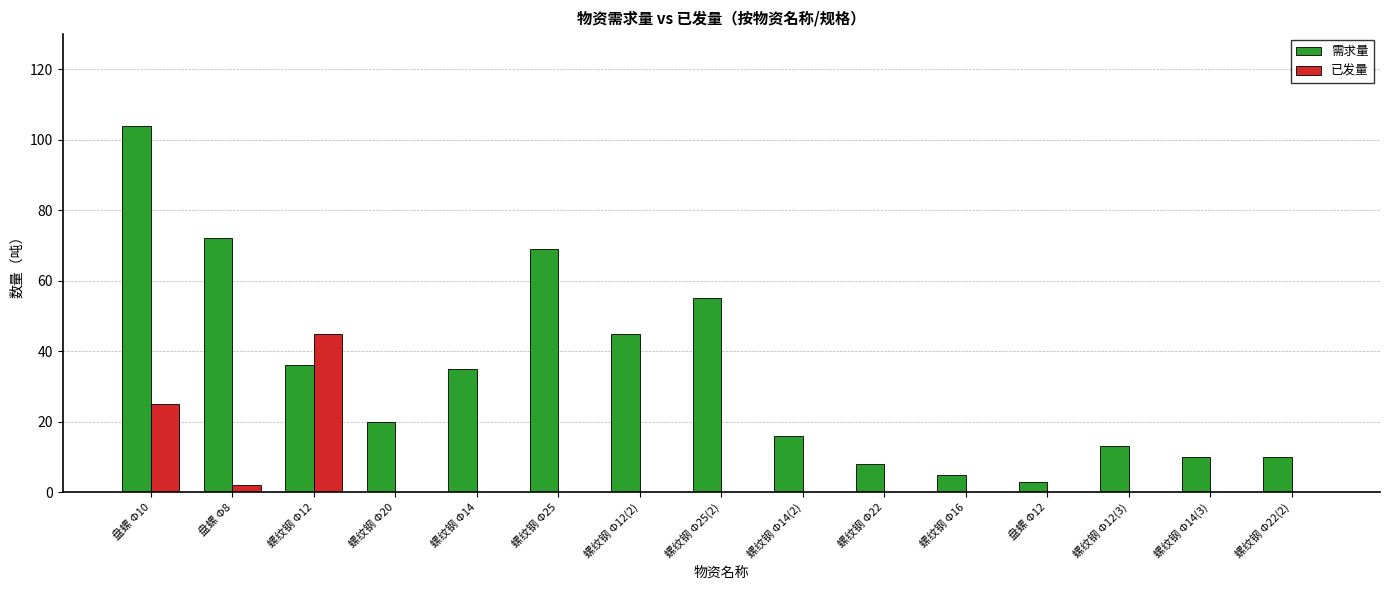

What is the sum of all 已发量 values?

72